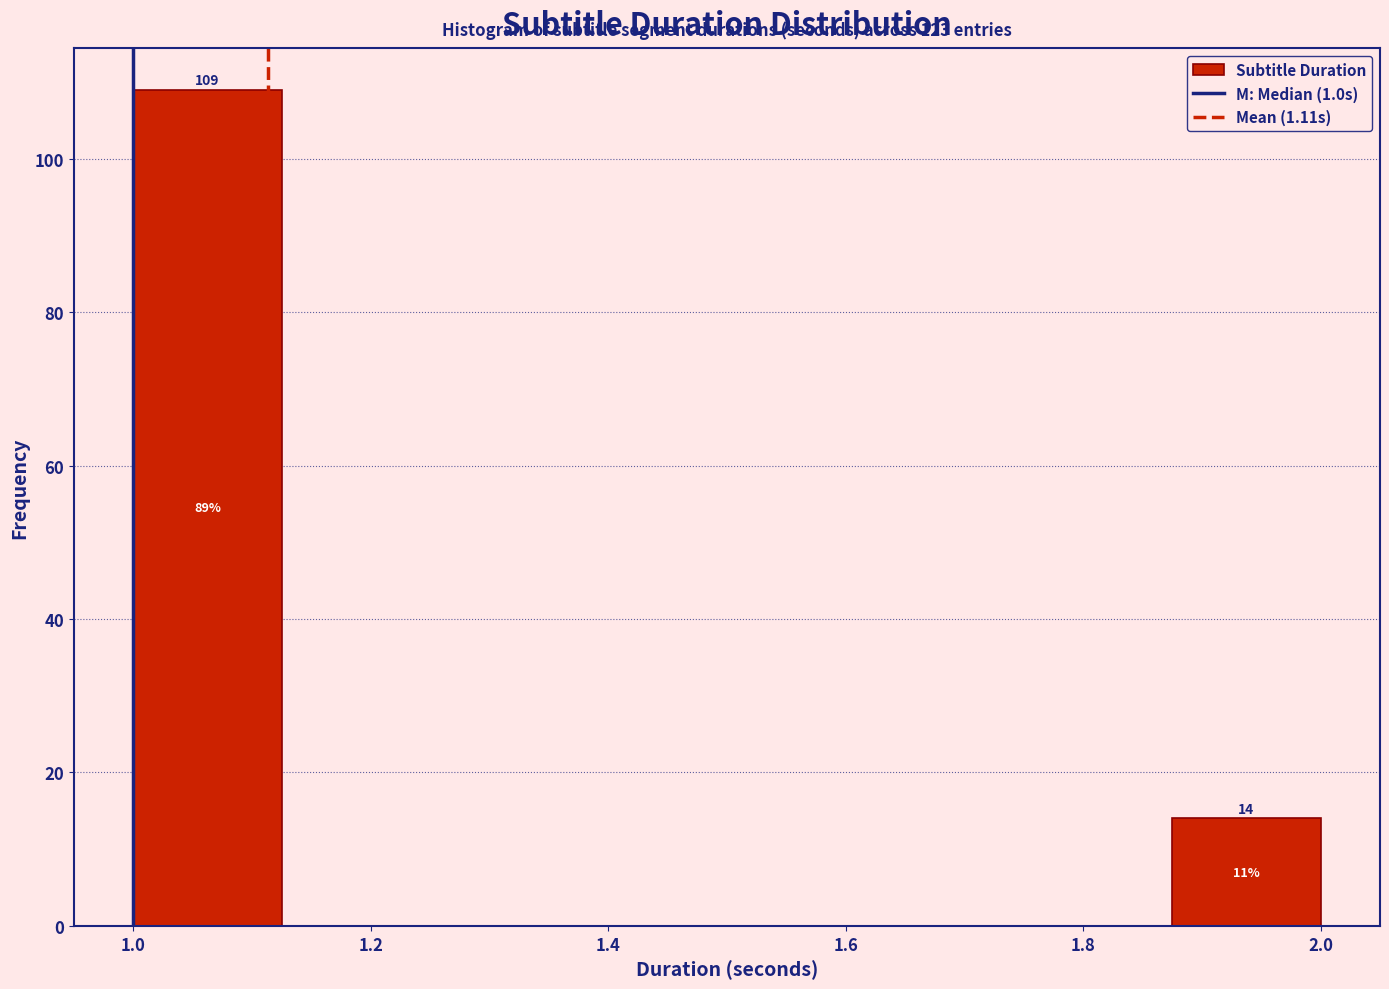

Which range on the x-axis has the tallest bar?

1.000 to 1.125